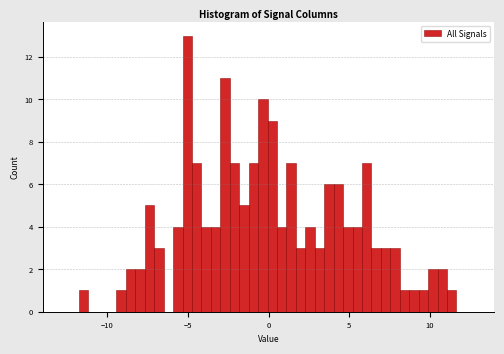

Read against the x-axis, roughly where is the centre of the tallest bar?

-5.0